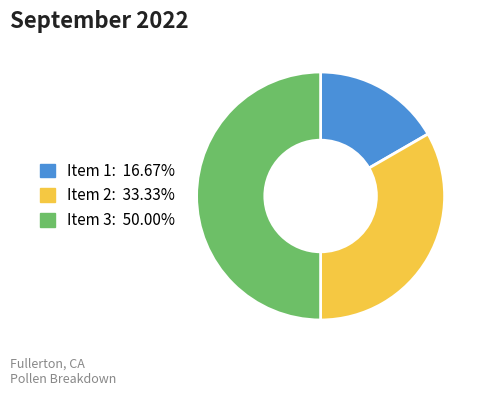

Does Item 1 account for over 50% of the chart?

No